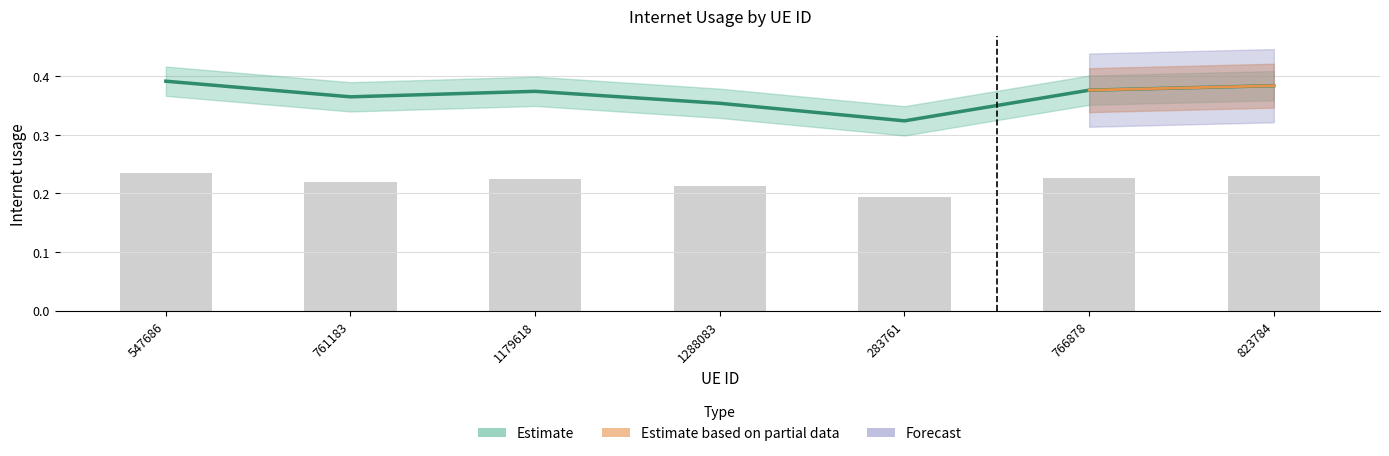

List the labels in order of value, largest first.

547686, 823784, 766878, 1179618, 761183, 1288083, 283761